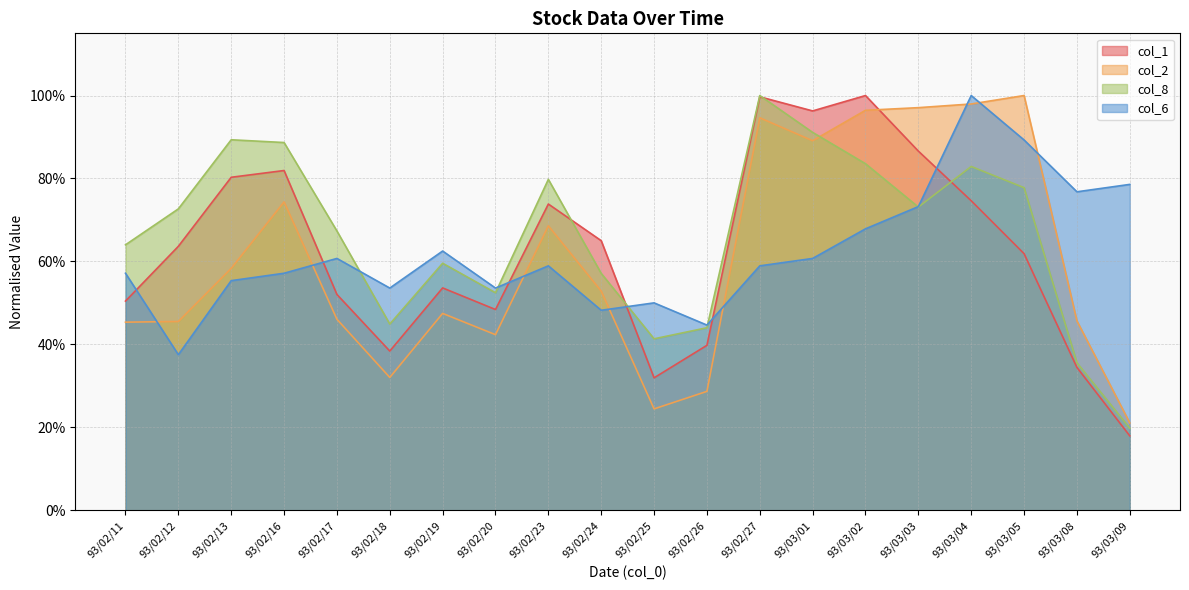

What is the approximate value of col_1 at 93/02/18?

0.4